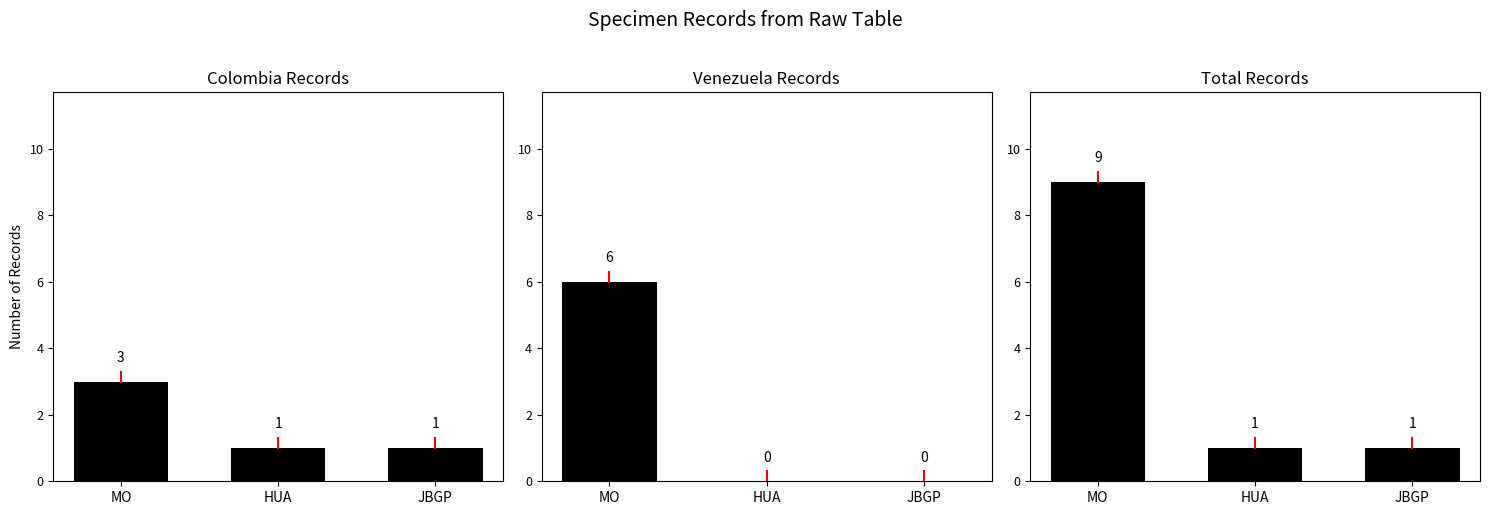

Are the bars grouped side by side (vs. stacked)?

Yes